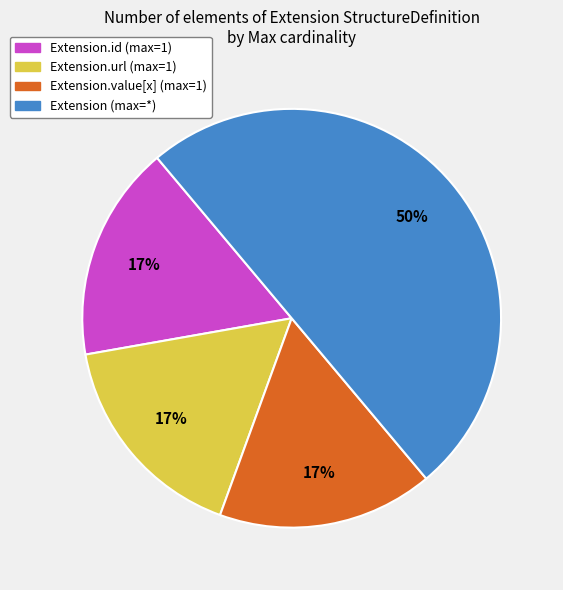

To the nearest percent, what is the average slice percentage?

25%